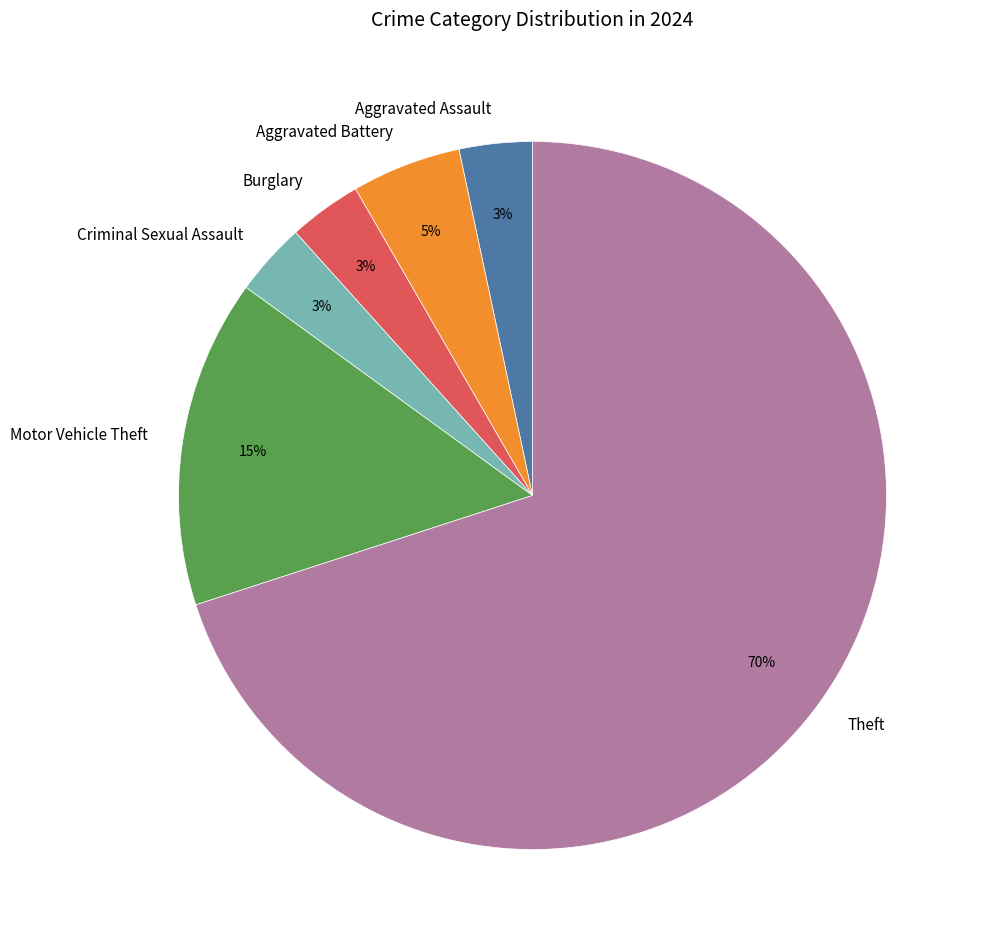

Which slice is the largest?

Theft